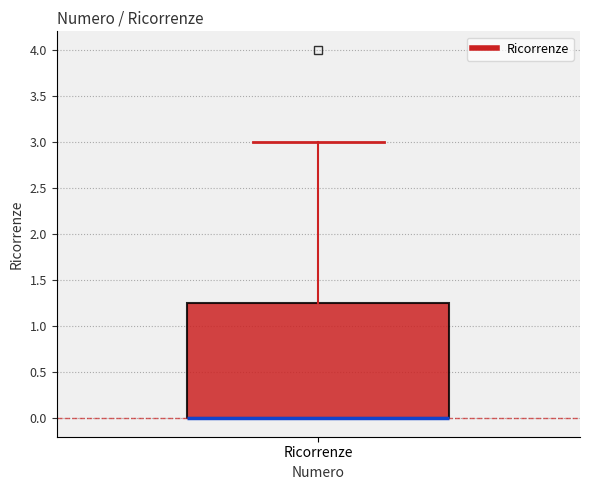

Transcribe this box plot: give where the median line is, the range the box spans, and where the two whiskers end, as read against the y-axis. The values are not printed on the chart, so give them approximately, as read against the axis.

median 0.00 (drawn on the box's lower edge), box 0.00 to 1.25, whiskers 0.00 to 3.00